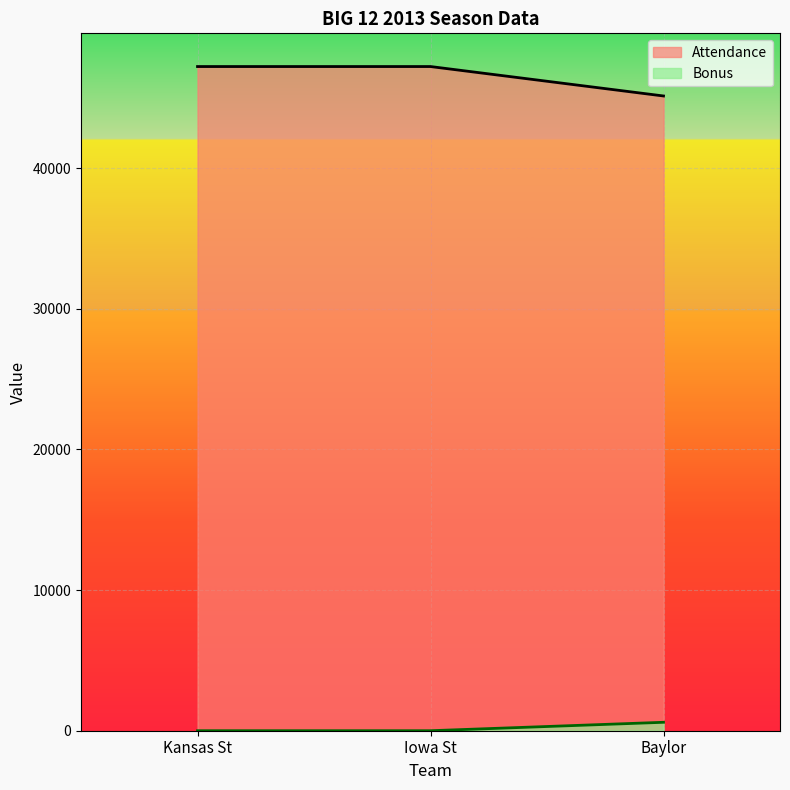

Reading left to right, what are all the values shown in this chart?

Attendance: Kansas St=47233	Iowa St=47233	Baylor=45140
Bonus: Kansas St=0	Iowa St=0	Baylor=600